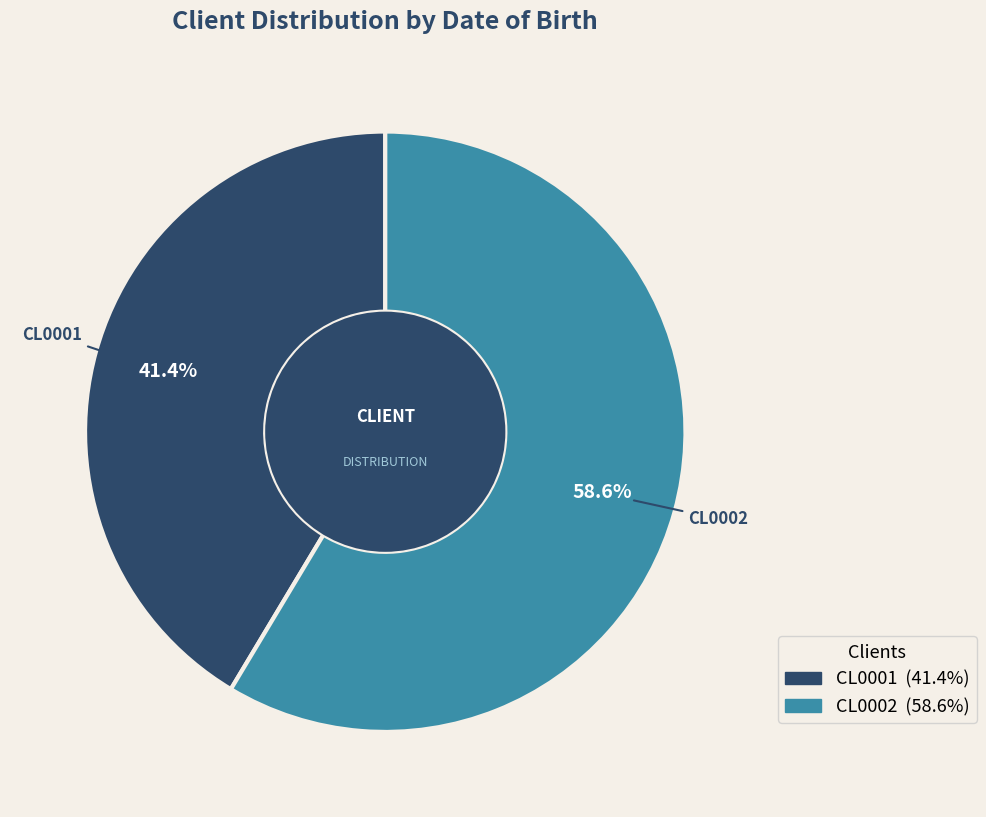

Approximately how many times larger is the value at CL0001 compared to CL0002?

0.7